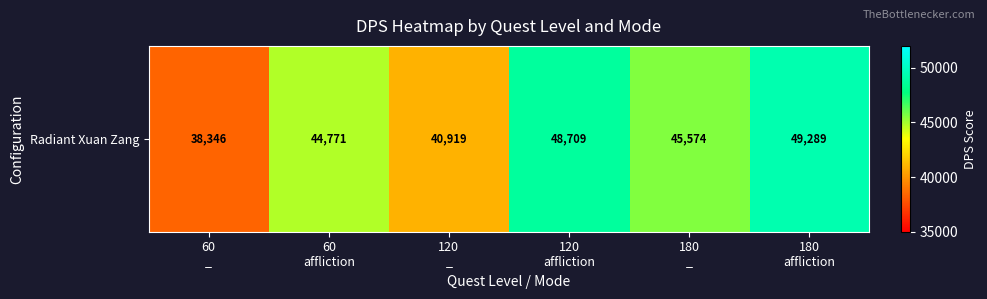

What is the difference between the values at 60
affliction and 180
_?

803